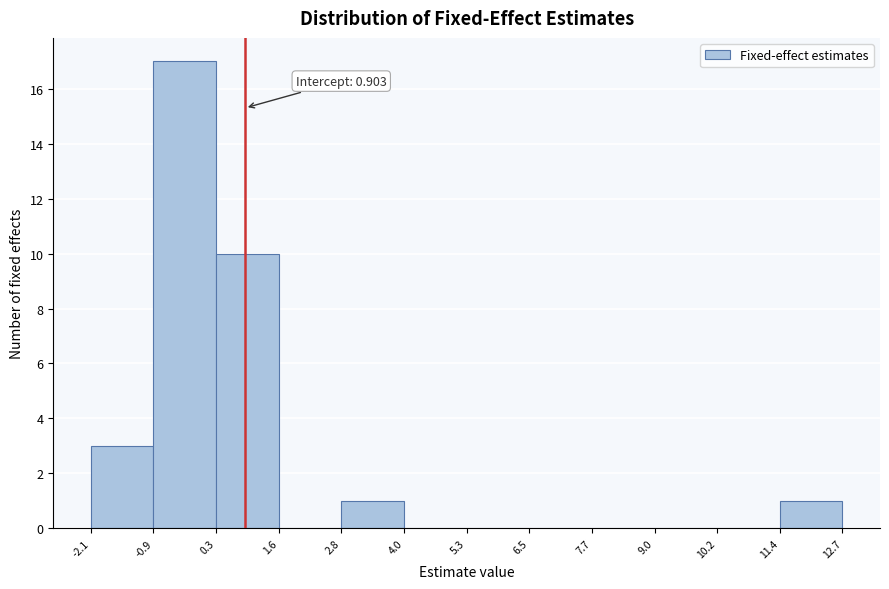

Which range on the x-axis has the tallest bar?

-0.9 to 0.3